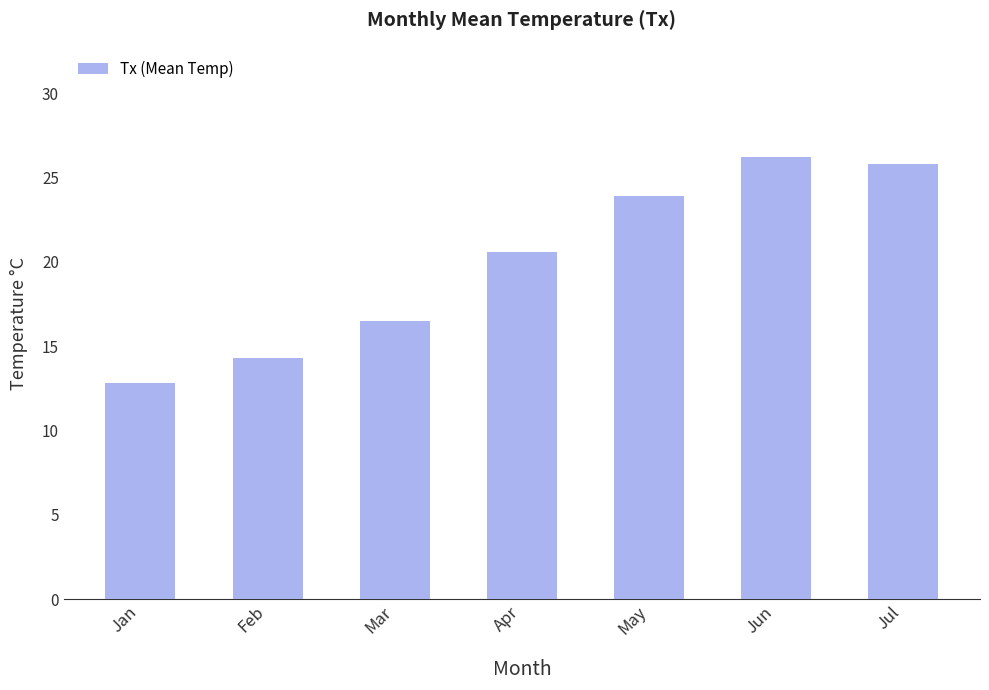

What is the sum of the values at Jan and Mar?

29.3